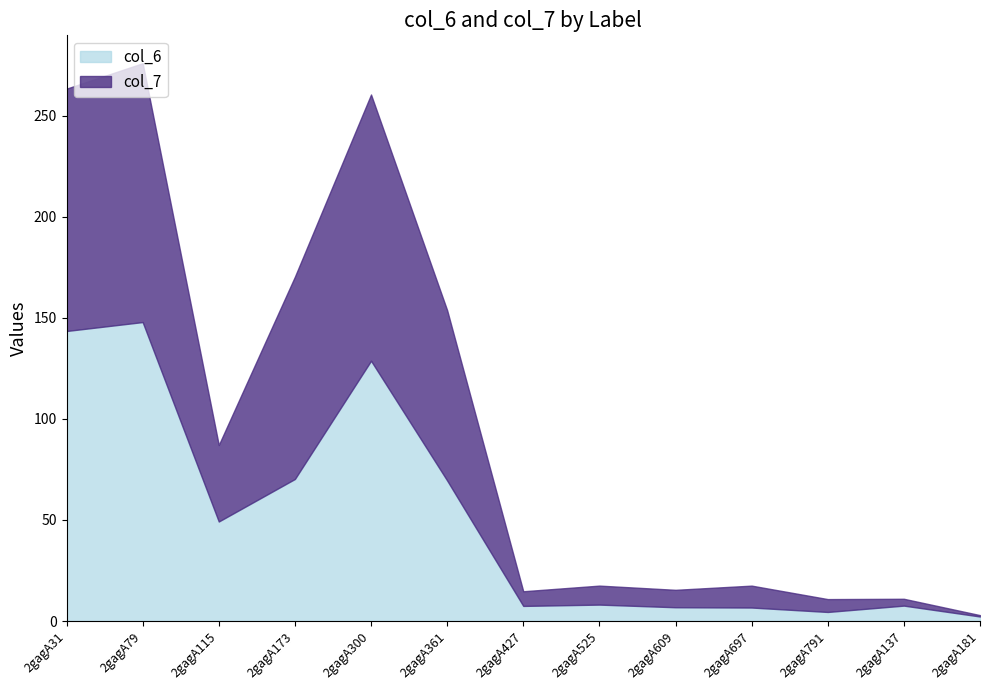

What is the maximum value for col_6?

147.9